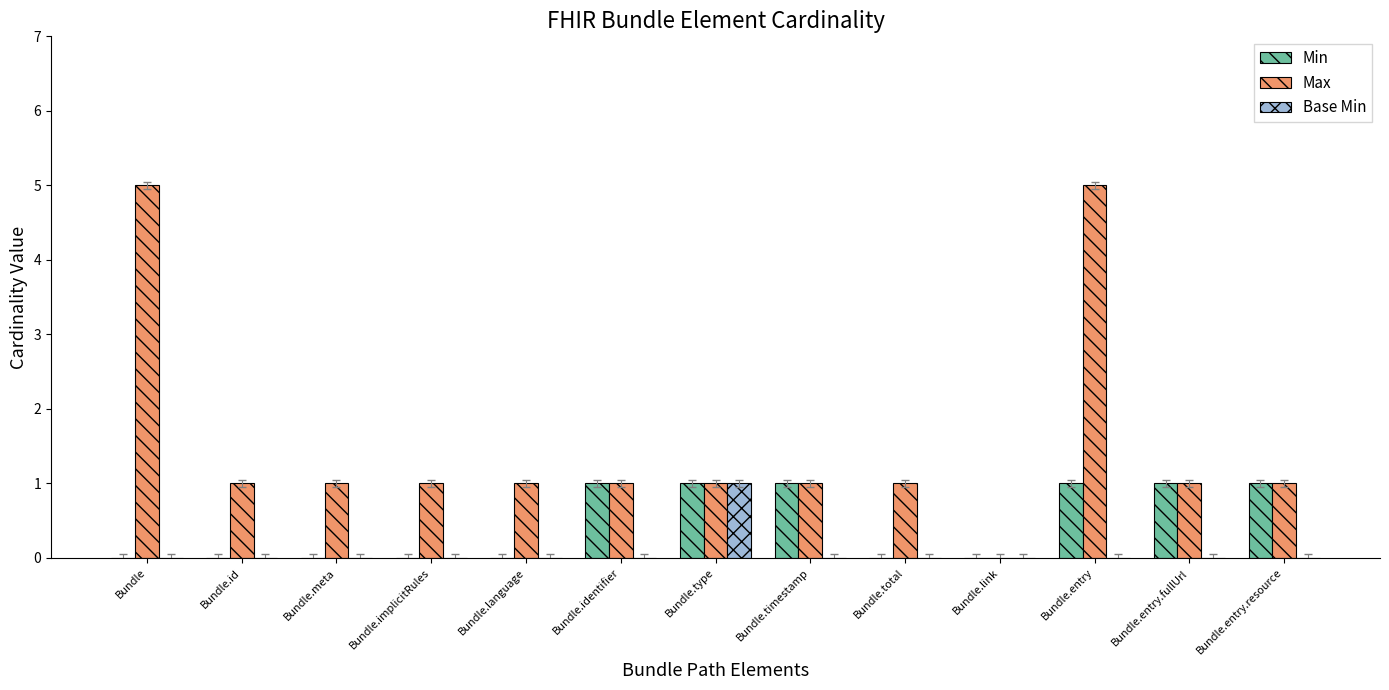

Is the value of Max at Bundle.id greater than the value of Min at Bundle.id?

Yes